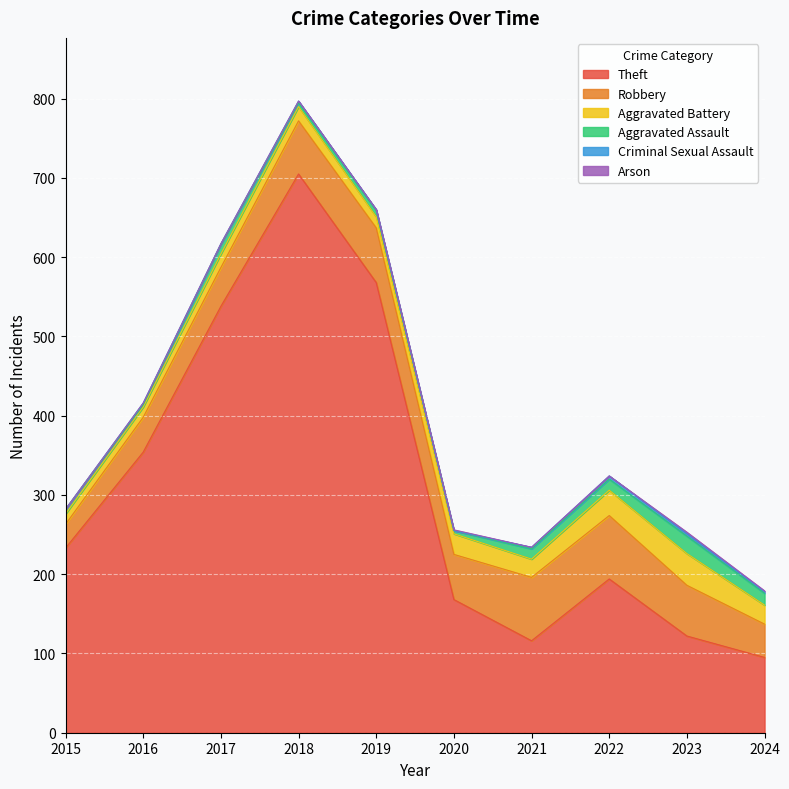

Reading right to left, what are all the values shown in this chart?

Theft: 95	122	194	116	168	568	705	538	354	233
Robbery: 42	64	80	80	57	69	67	49	44	30
Aggravated Battery: 24	40	32	23	26	14	18	17	13	13
Aggravated Assault: 15	22	14	13	4	8	5	12	3	6
Criminal Sexual Assault: 2	3	4	2	0	1	2	1	2	0
Arson: 1	2	0	0	1	0	0	0	0	0